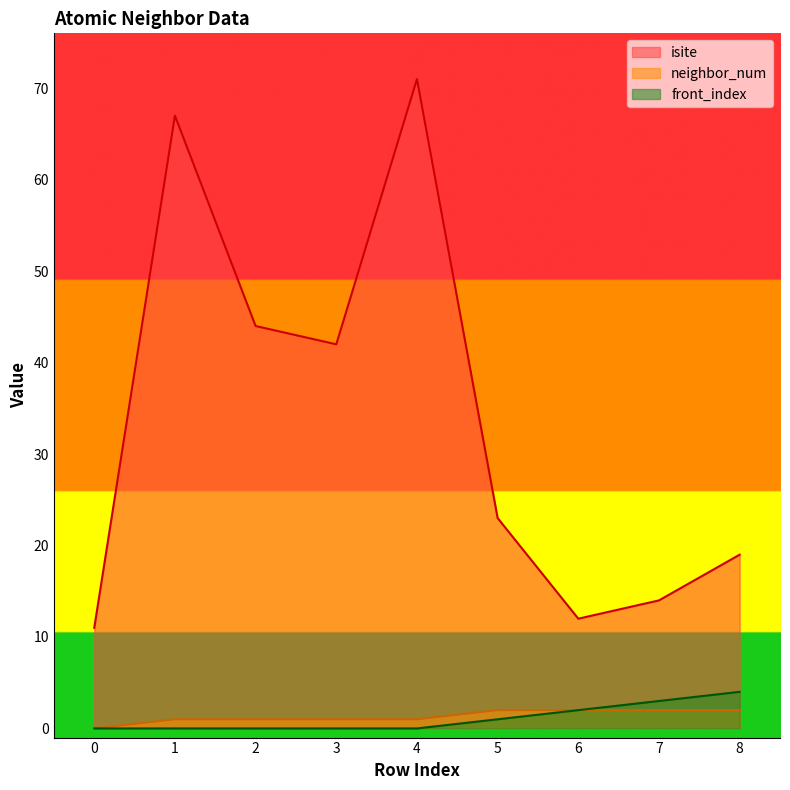

Rank the series by their maximum value, from lowest to highest.

neighbor_num, front_index, isite